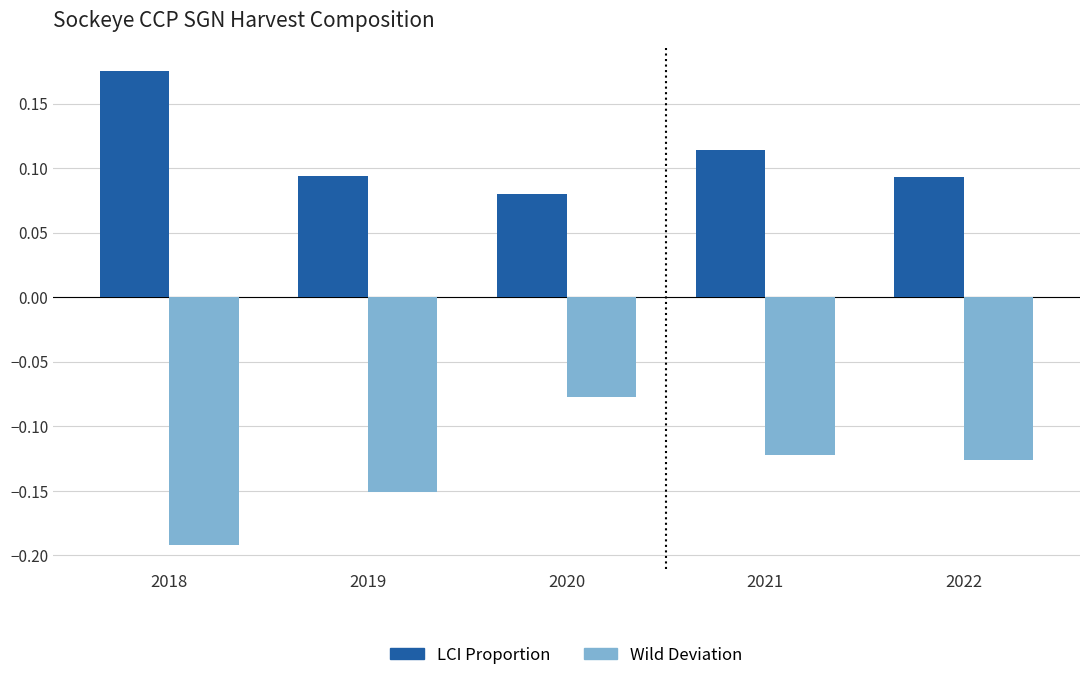

Which label corresponds to the largest value in the chart?

2018